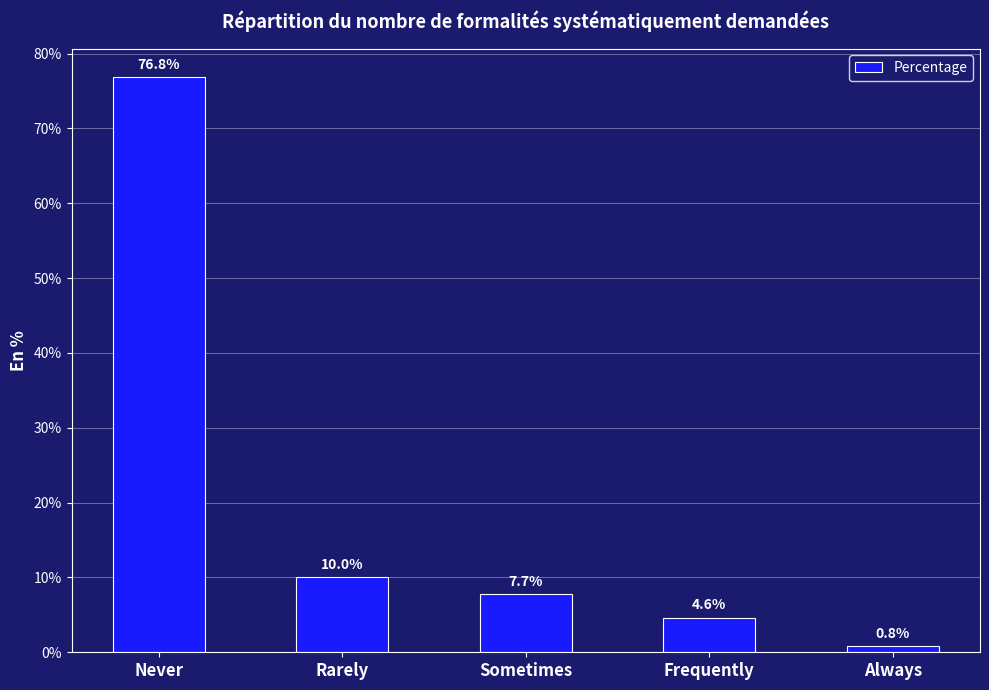

Rank the categories by value from highest to lowest.

Never, Rarely, Sometimes, Frequently, Always